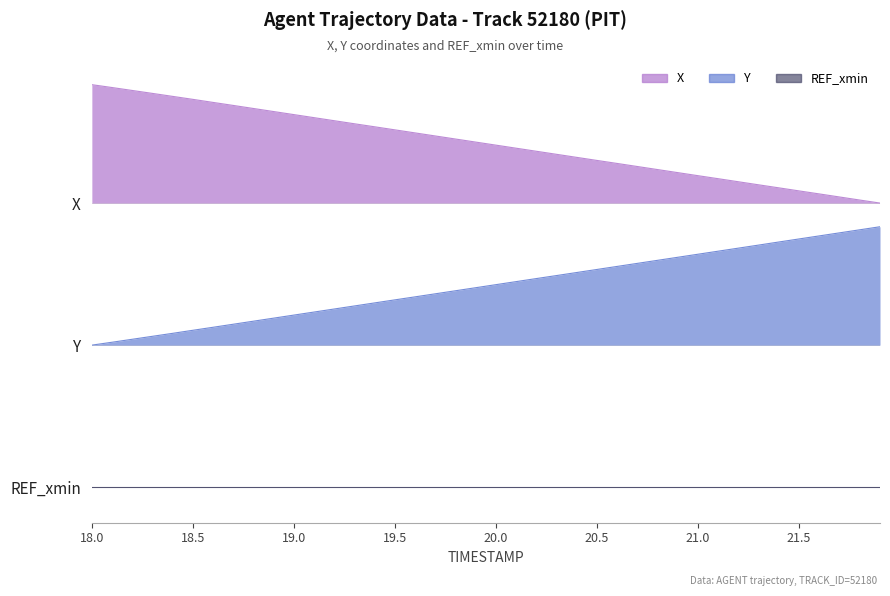

Reading left to right, transcribe all the data shown in this chart.

X: 3.4	3.4	3.4	3.3	3.3	3.3	3.3	3.2	3.2	3.2	3.1	3.1	3.1	3.1	3.0	3.0	3.0	3.0	2.9	2.9	2.9	2.9	2.8	2.8	2.8	2.8	2.7	2.7	2.7	2.7	2.6	2.6	2.6	2.6	2.5	2.5	2.5	2.5	2.4	2.4
Y: 1.2	1.2	1.2	1.3	1.3	1.3	1.4	1.4	1.4	1.4	1.5	1.5	1.5	1.5	1.6	1.6	1.6	1.6	1.7	1.7	1.7	1.7	1.8	1.8	1.8	1.8	1.9	1.9	1.9	1.9	2.0	2.0	2.0	2.0	2.1	2.1	2.1	2.1	2.2	2.2